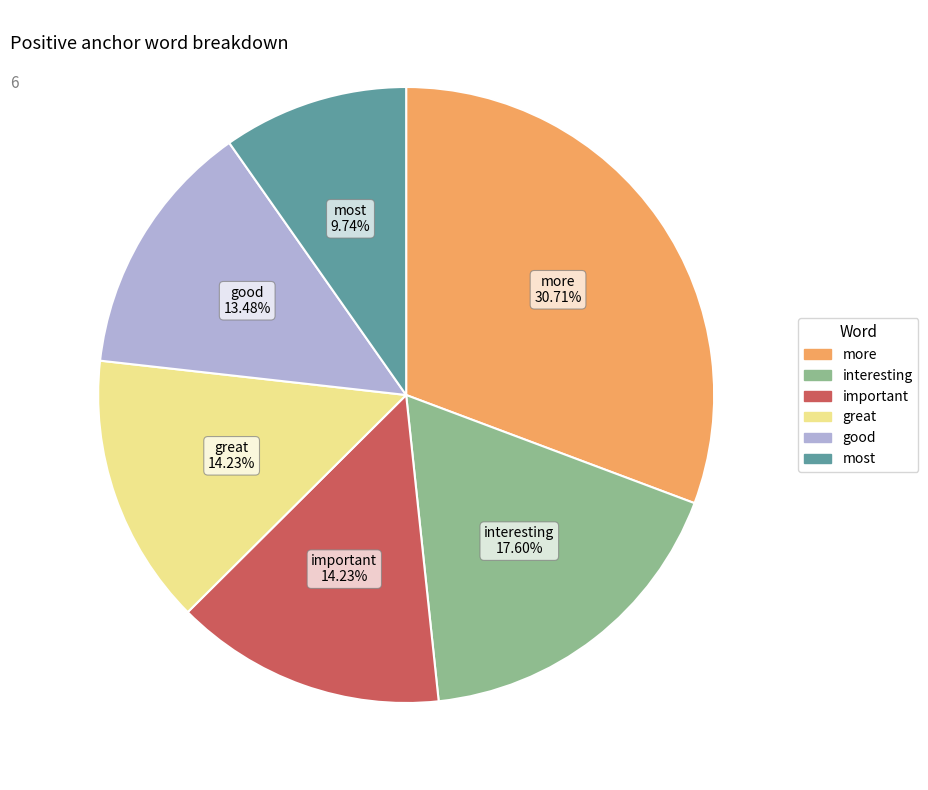

Is there any slice that represents more than half of the pie?

No